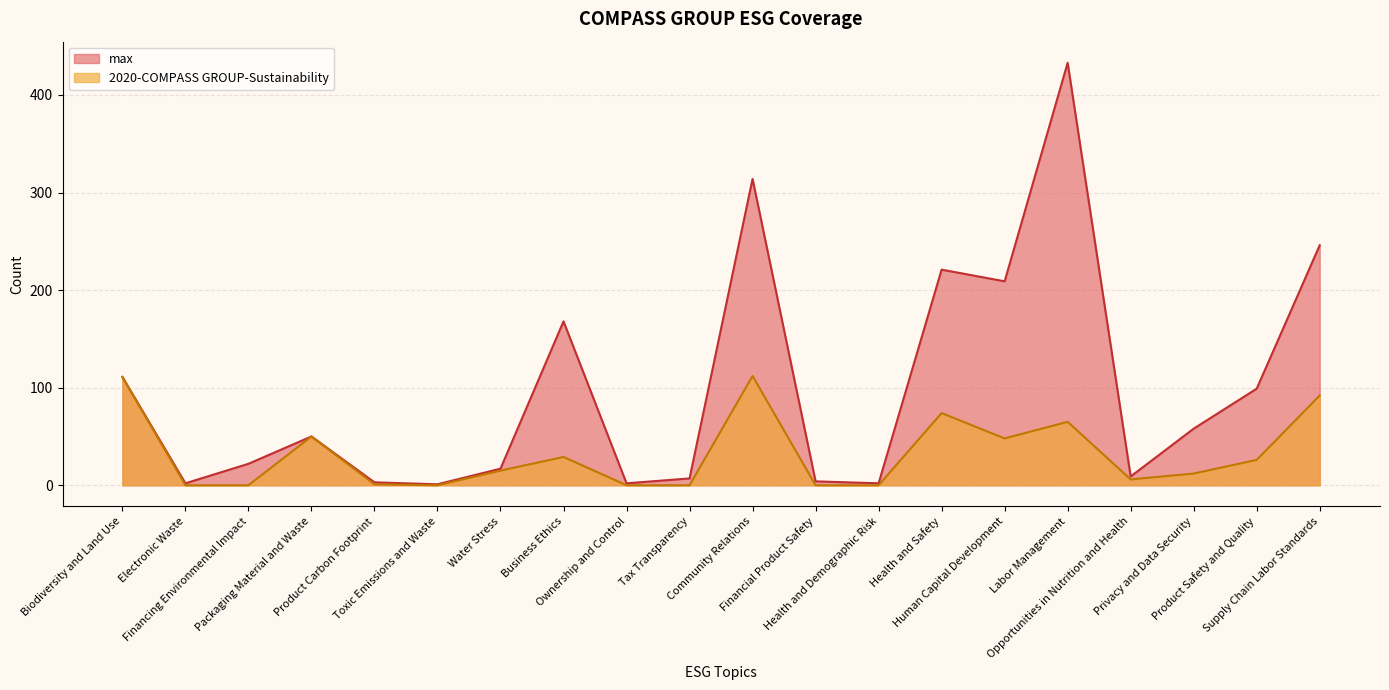

The max series shows 60 at Human Capital Development. True or false?

False